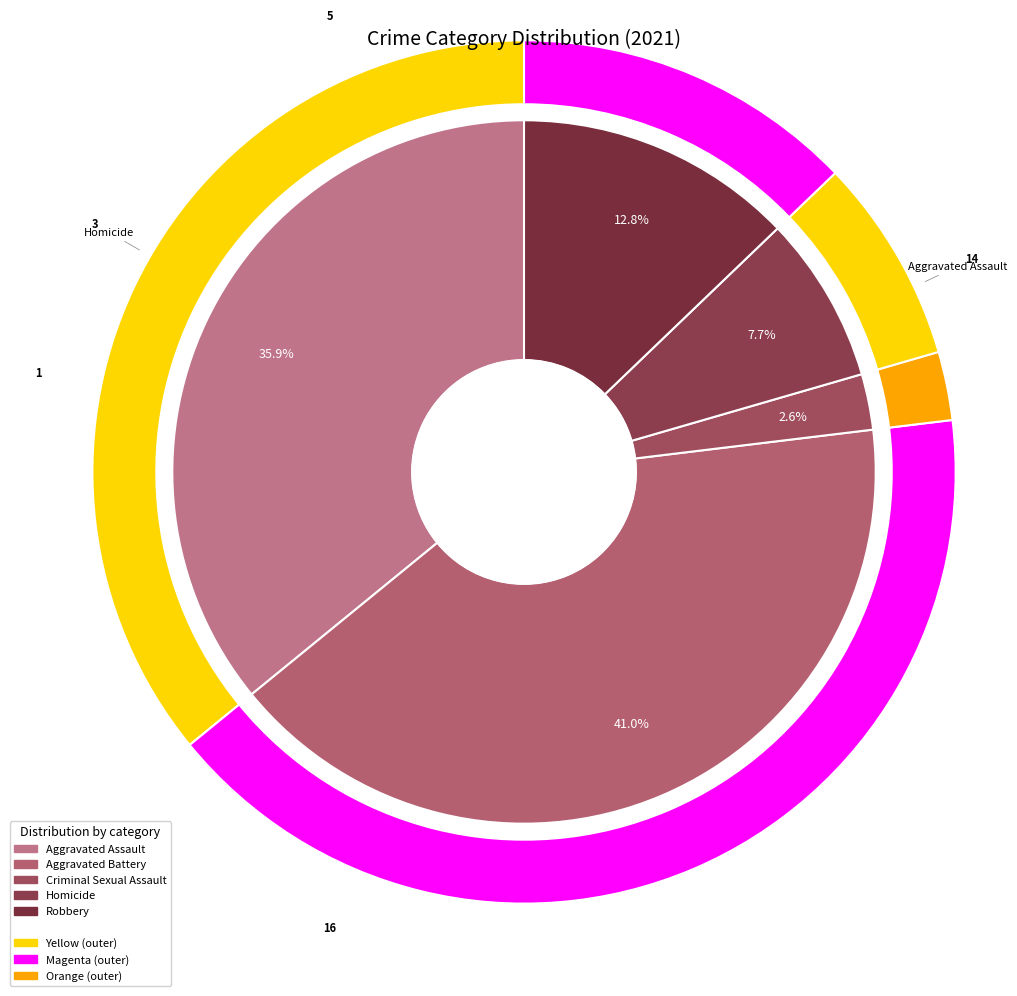

Is there a majority slice in this chart?

No